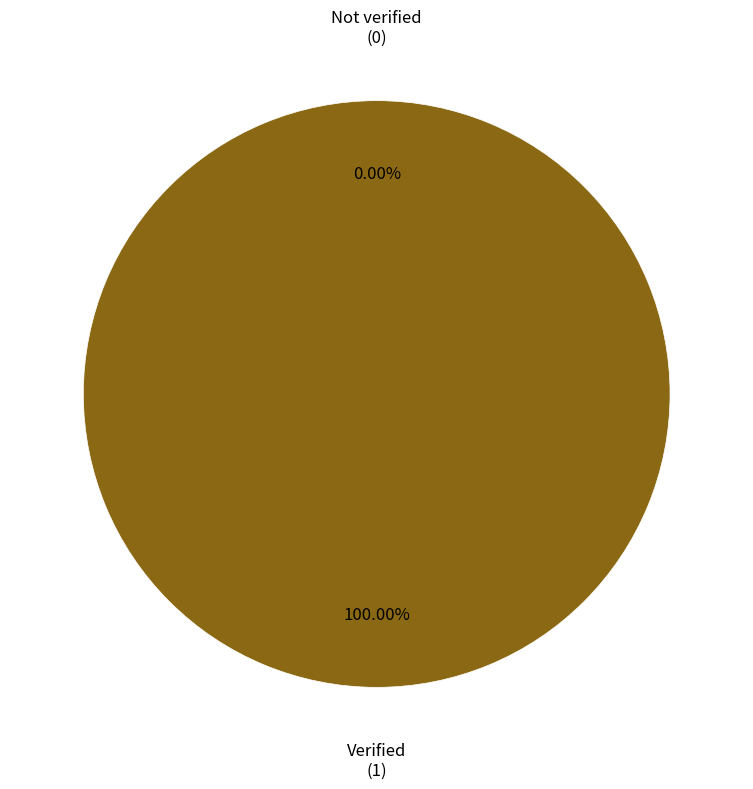

What is the smallest slice in the pie chart?

Not verified